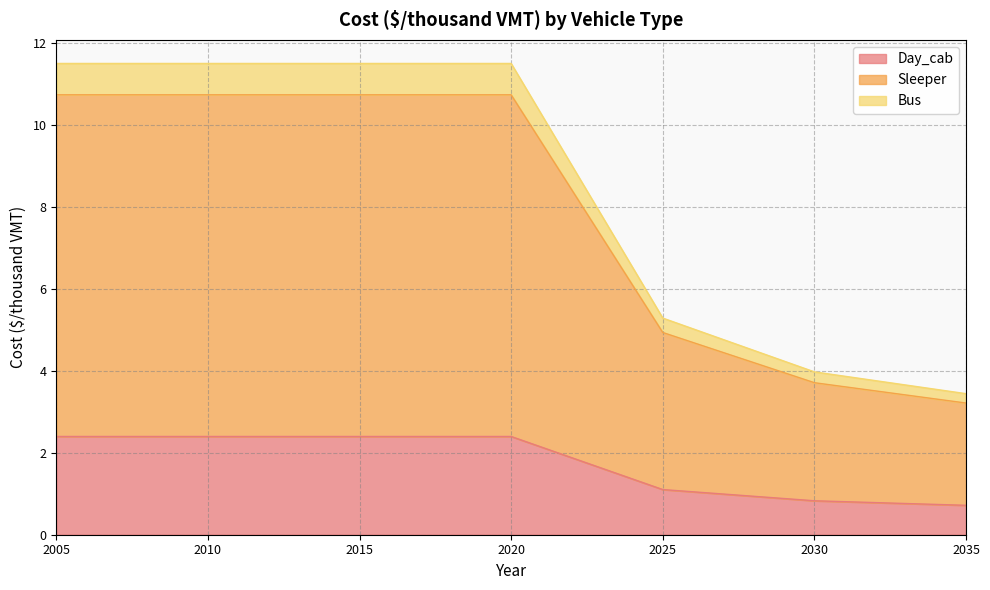

List the labels in order of Day_cab value, largest first.

2005, 2006, 2007, 2008, 2009, 2010, 2011, 2012, 2013, 2014, 2015, 2016, 2017, 2018, 2019, 2020, 2021, 2022, 2023, 2024, 2025, 2026, 2027, 2028, 2029, 2030, 2031, 2032, 2033, 2034, 2035